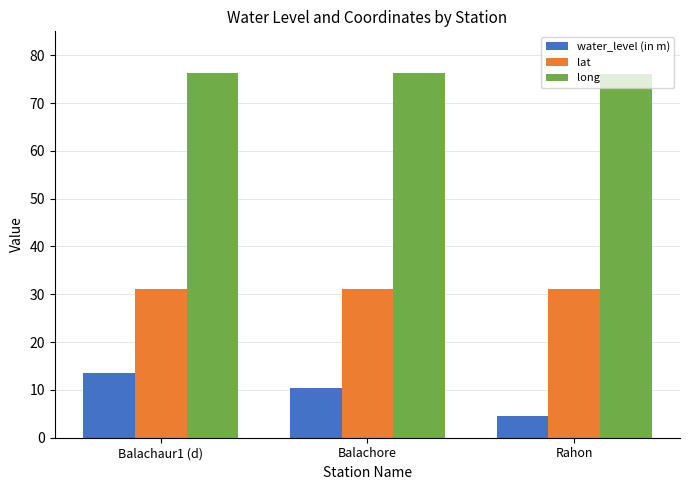

What is the value of the long bar at the 1st from the left?

76.3